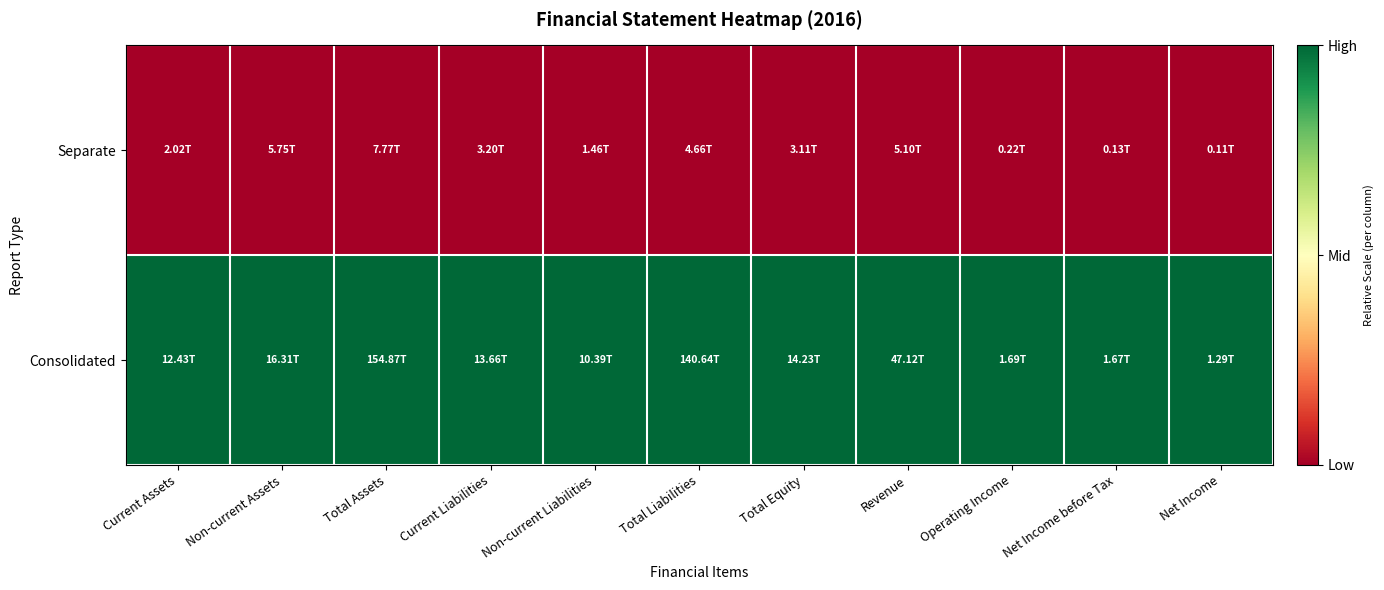

At which category is the sum across all series the highest?

Current Assets